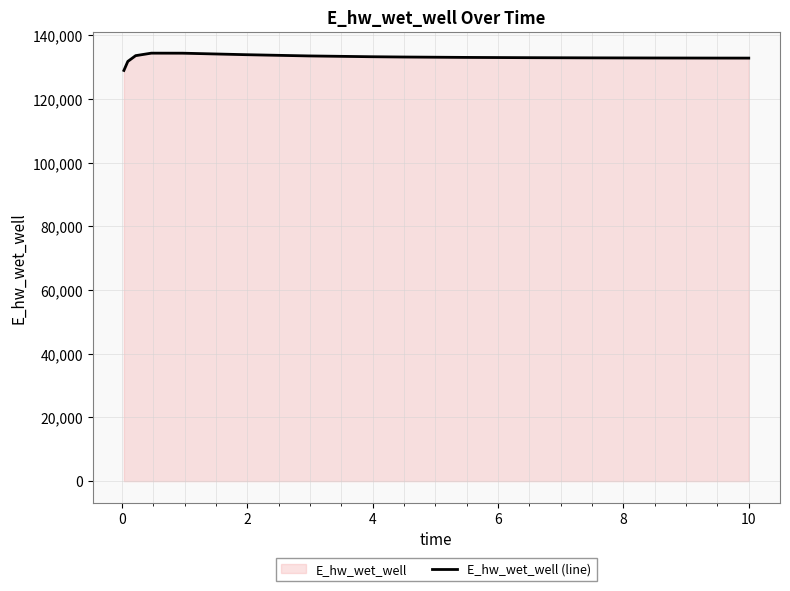

What is the difference between the maximum and minimum values?

5426.9